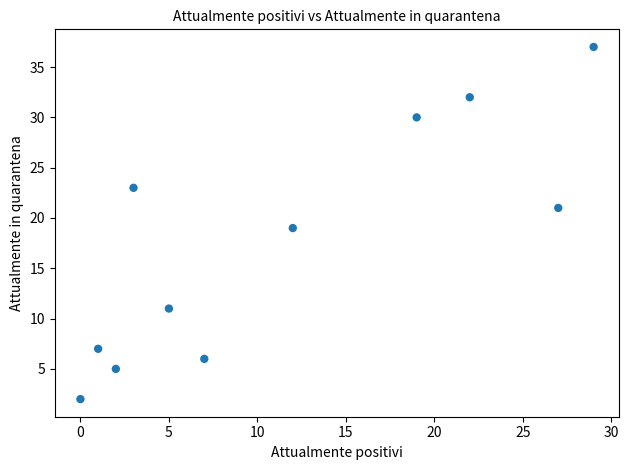

What is the range of X values (max minus min)?

29